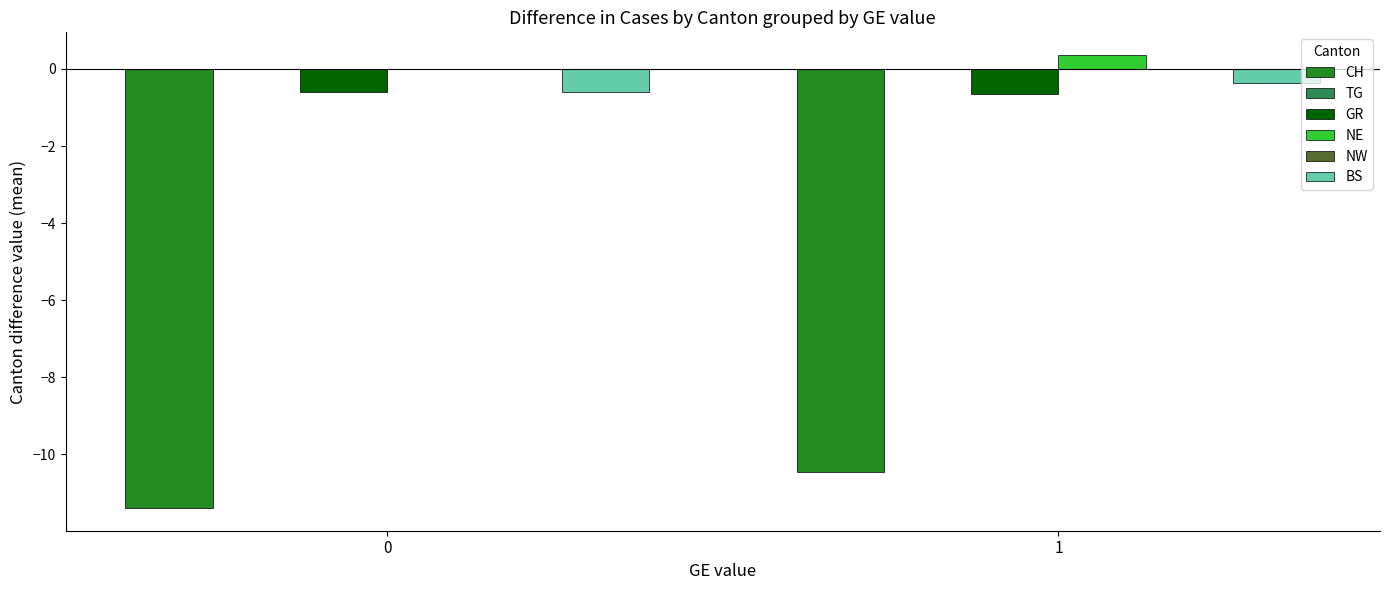

Reading left to right, what are all the values shown in this chart?

CH: -11.4	-10.5
TG: 0.0	0.0
GR: -0.6	-0.6
NE: 0.0	0.4
NW: 0.0	0.0
BS: -0.6	-0.4